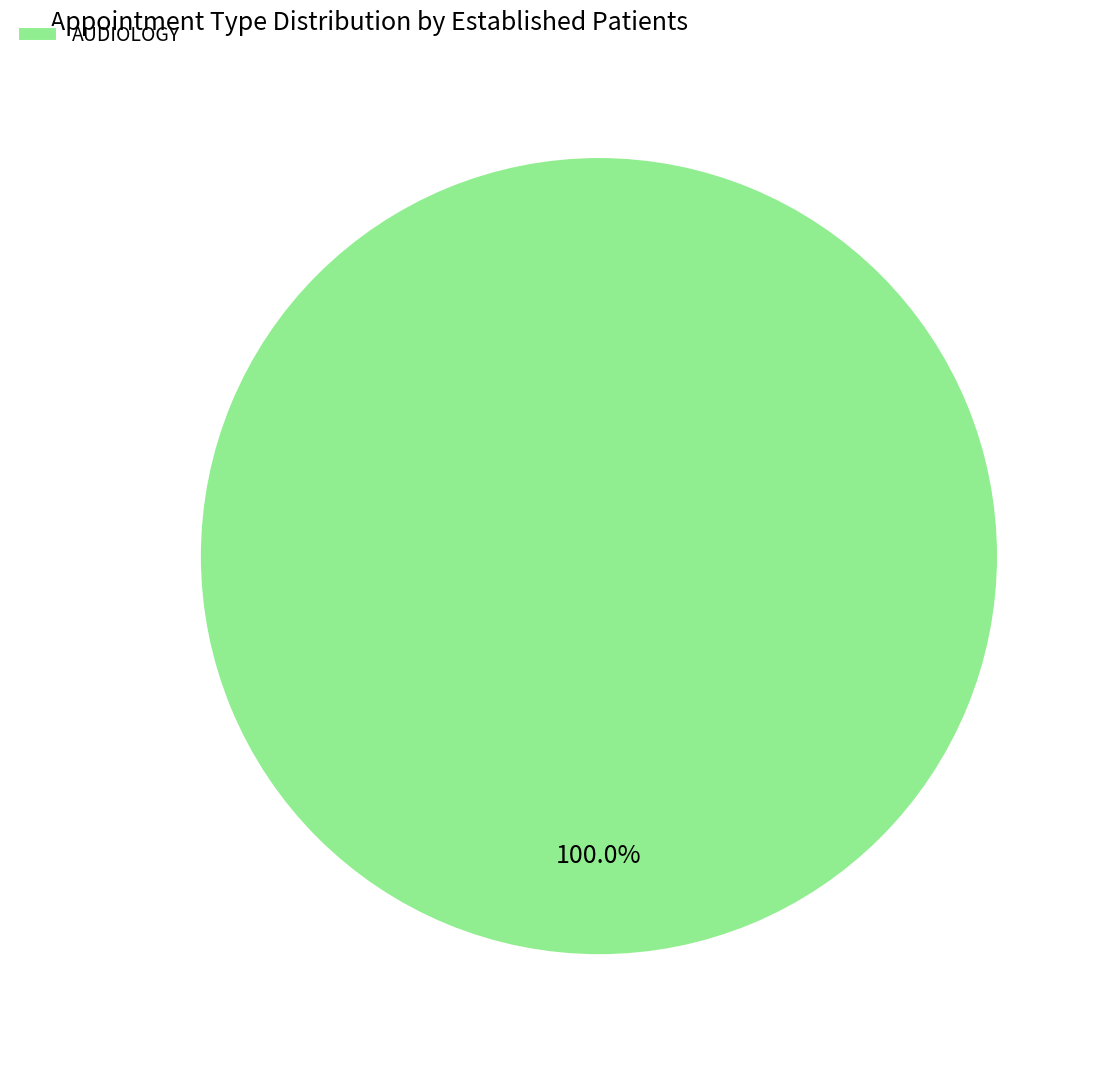

What is the majority slice?

AUDIOLOGY